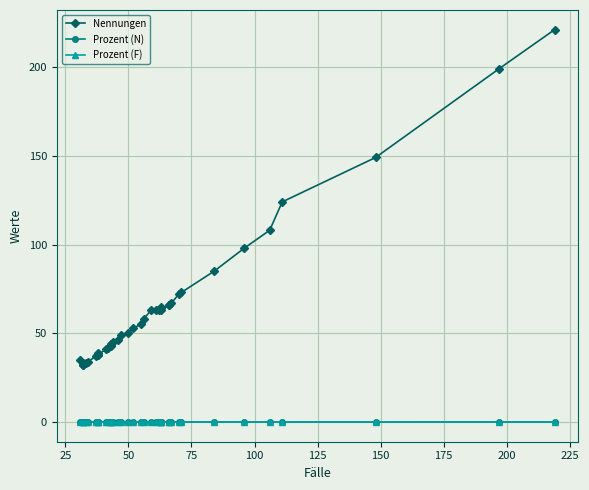

Which series has the largest total across all categories?

Nennungen